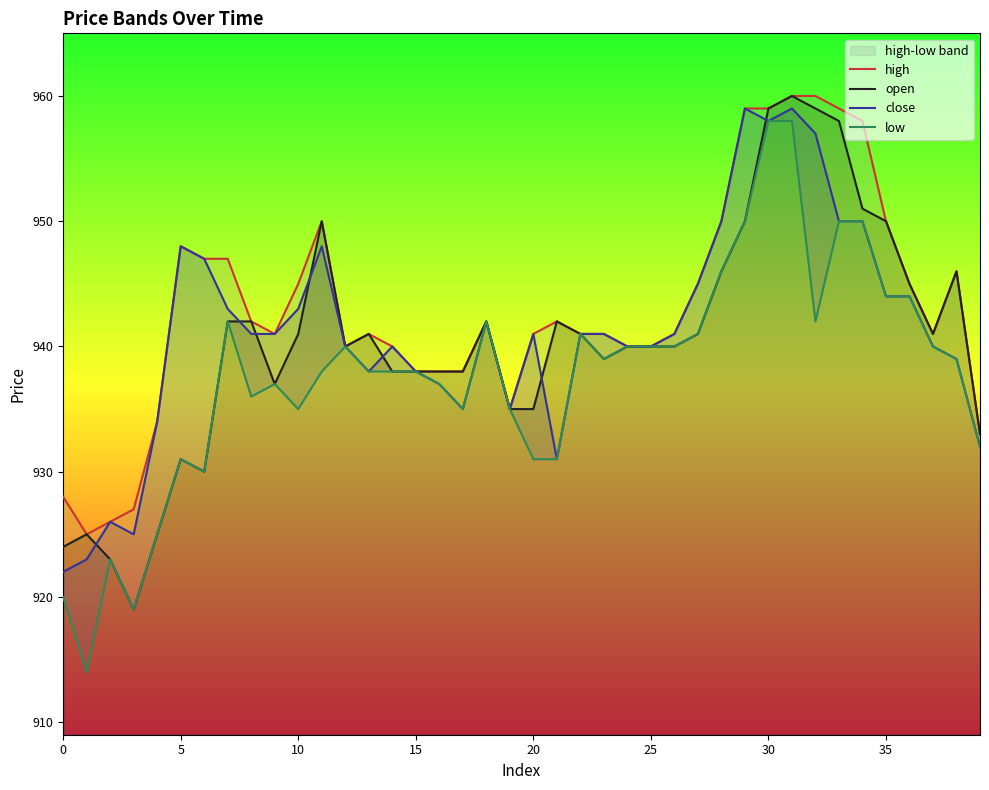

True or false: high and open intersect in this chart.

False